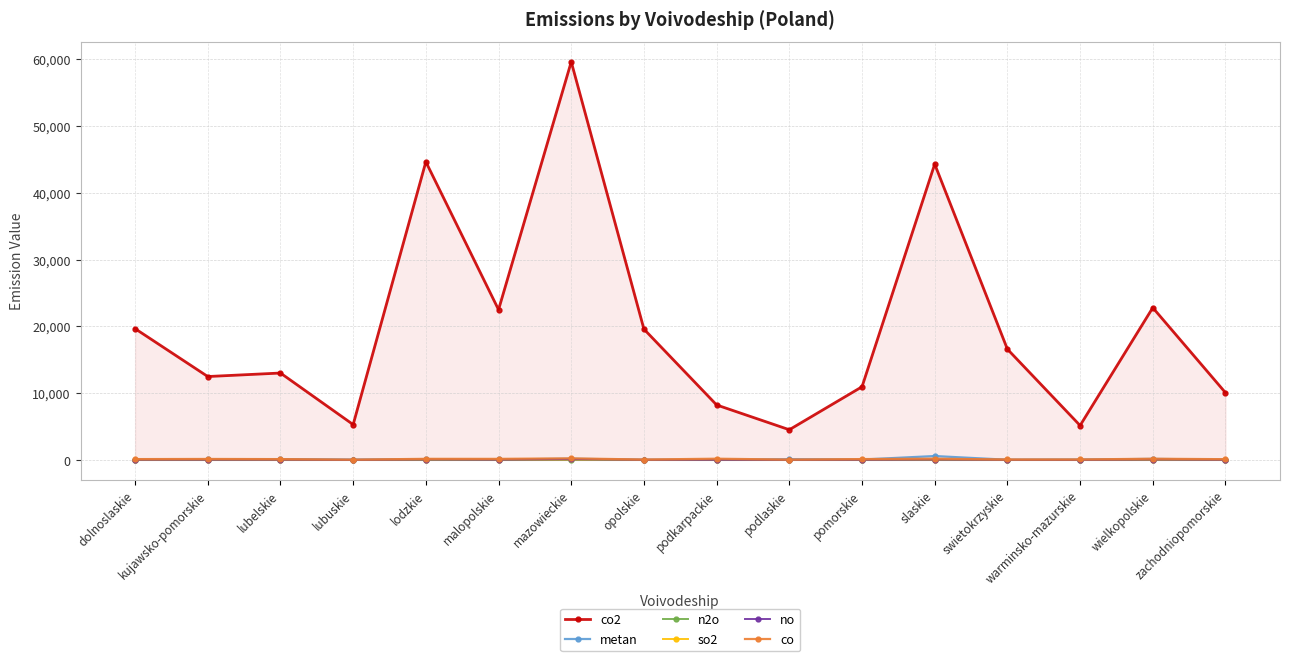

How many interior local valleys does the co2 series have?

5